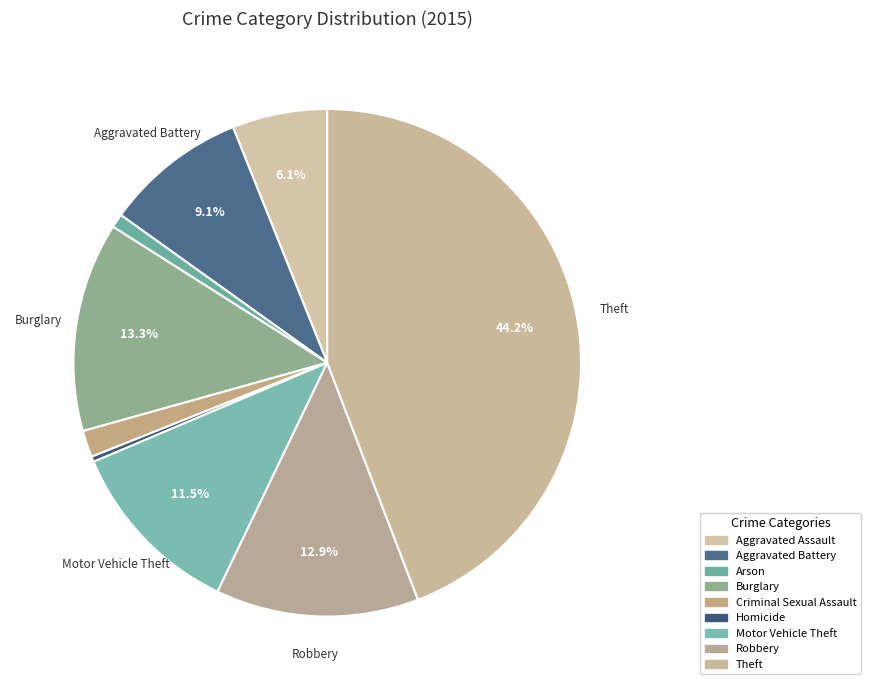

How many slices are in this pie chart?

9